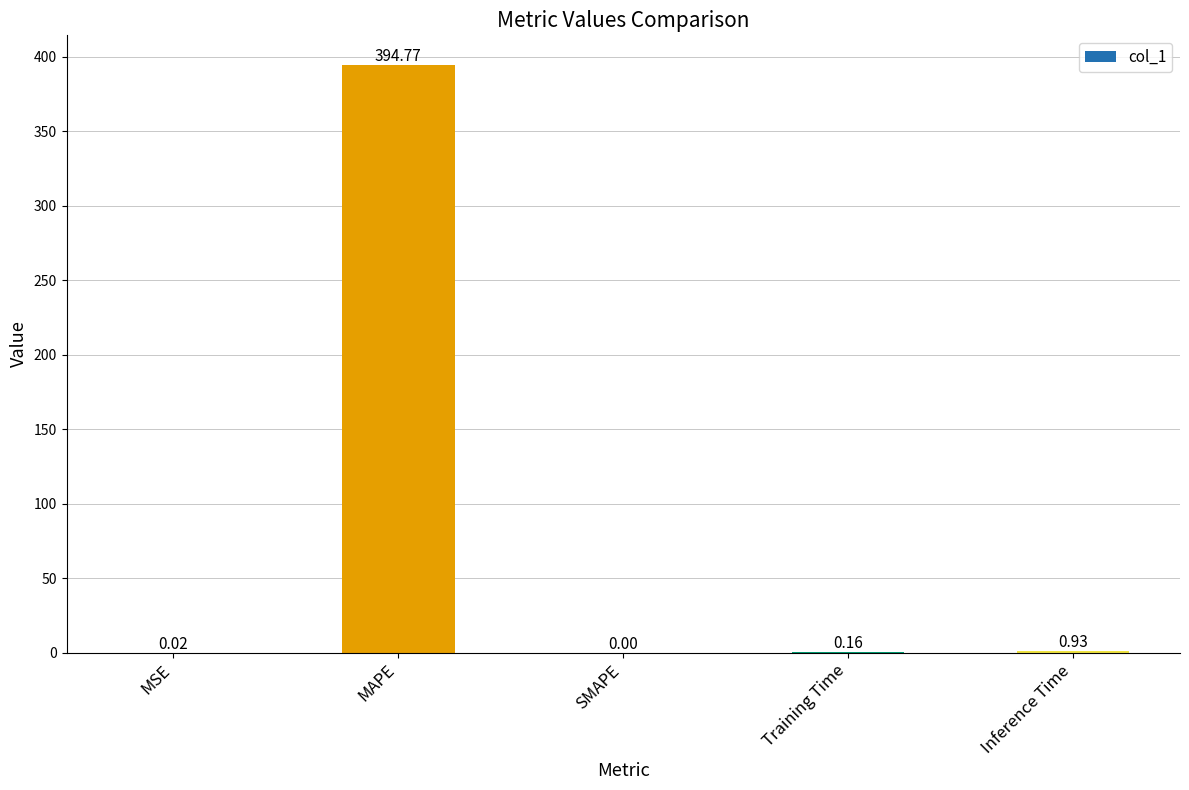

The chart shows a value of 0.0 at SMAPE. True or false?

True